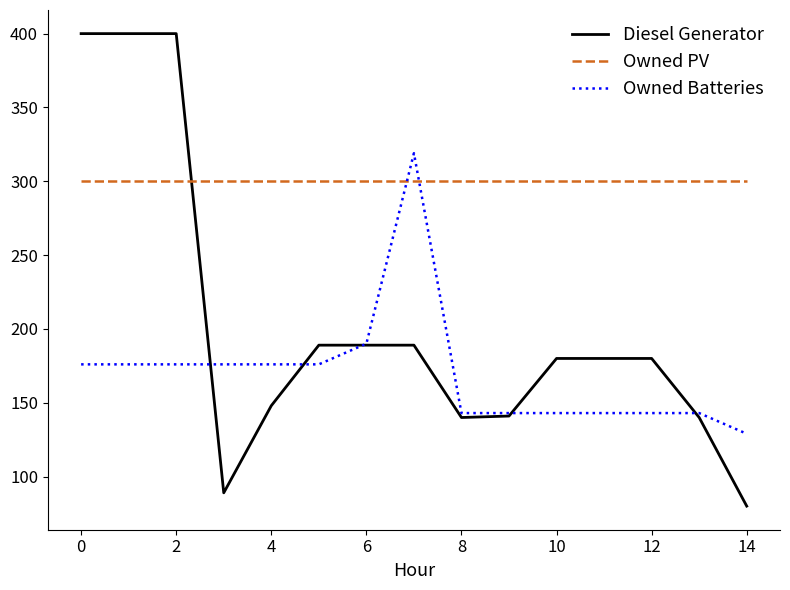

Which series has the largest range (max minus min)?

Diesel Generator